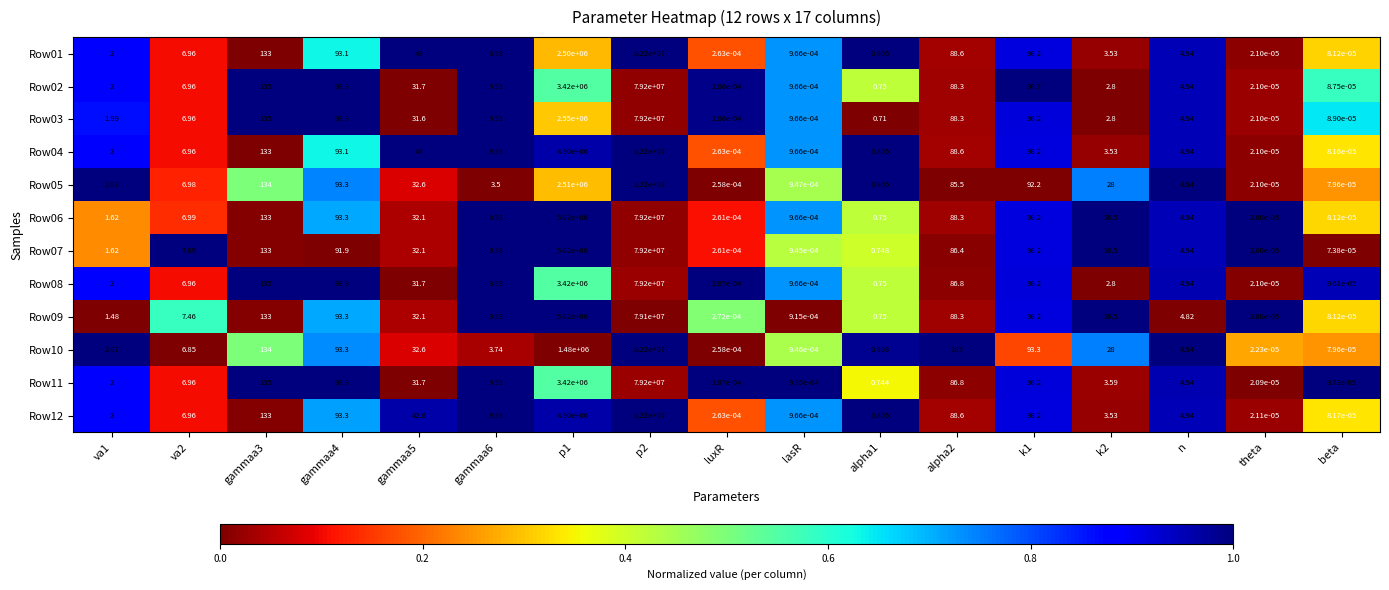

Is the value of Row11 at gammaa4 greater than the value of Row01 at va2?

Yes